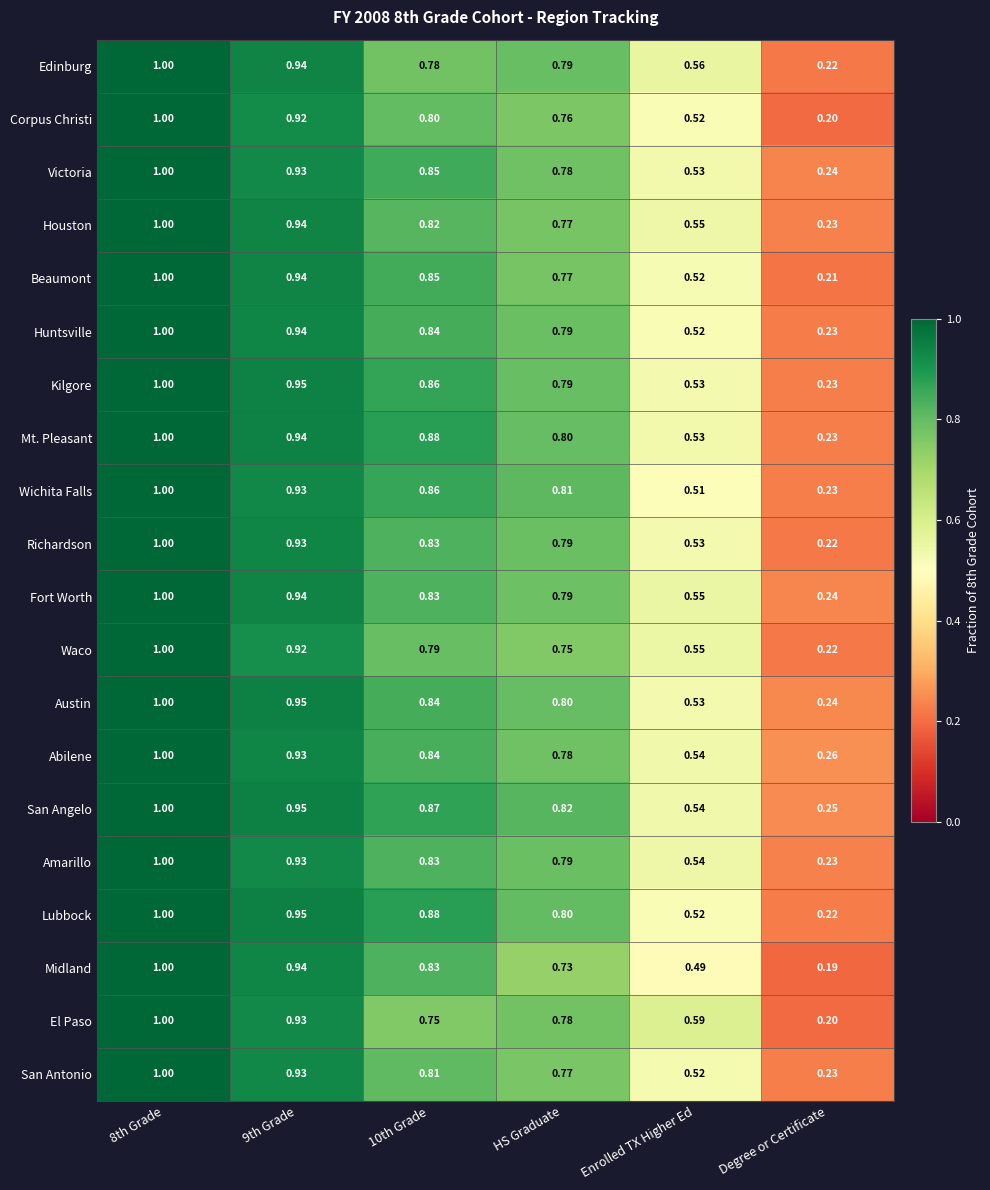

Which series has the widest spread of values?

Midland